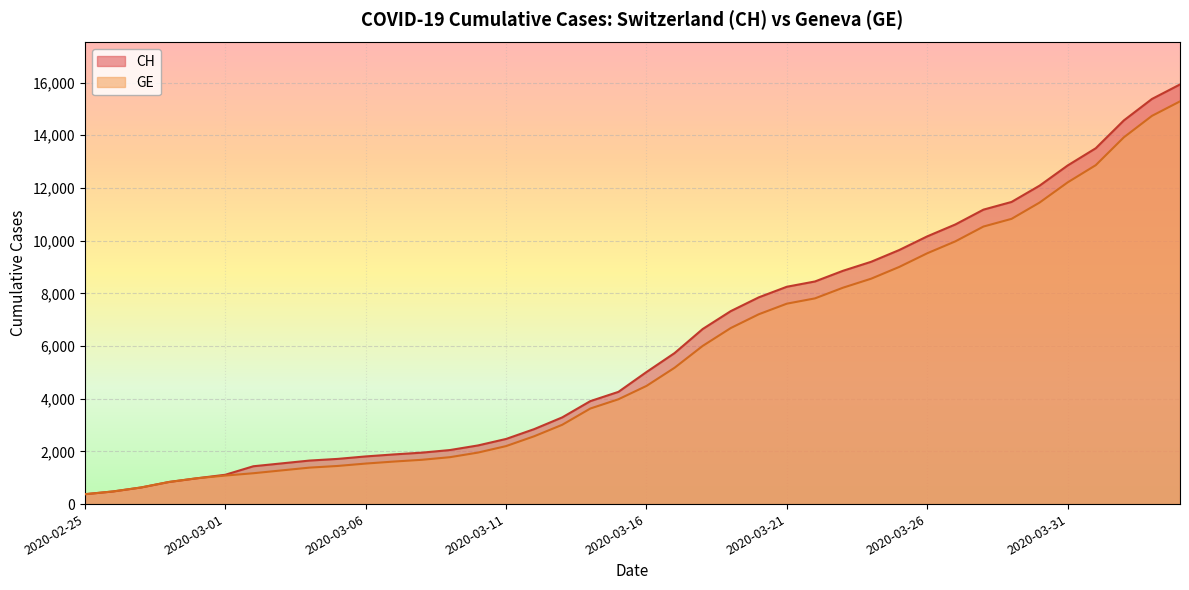

Read the CH value at 2020-03-25, to the nearest 50.

9650